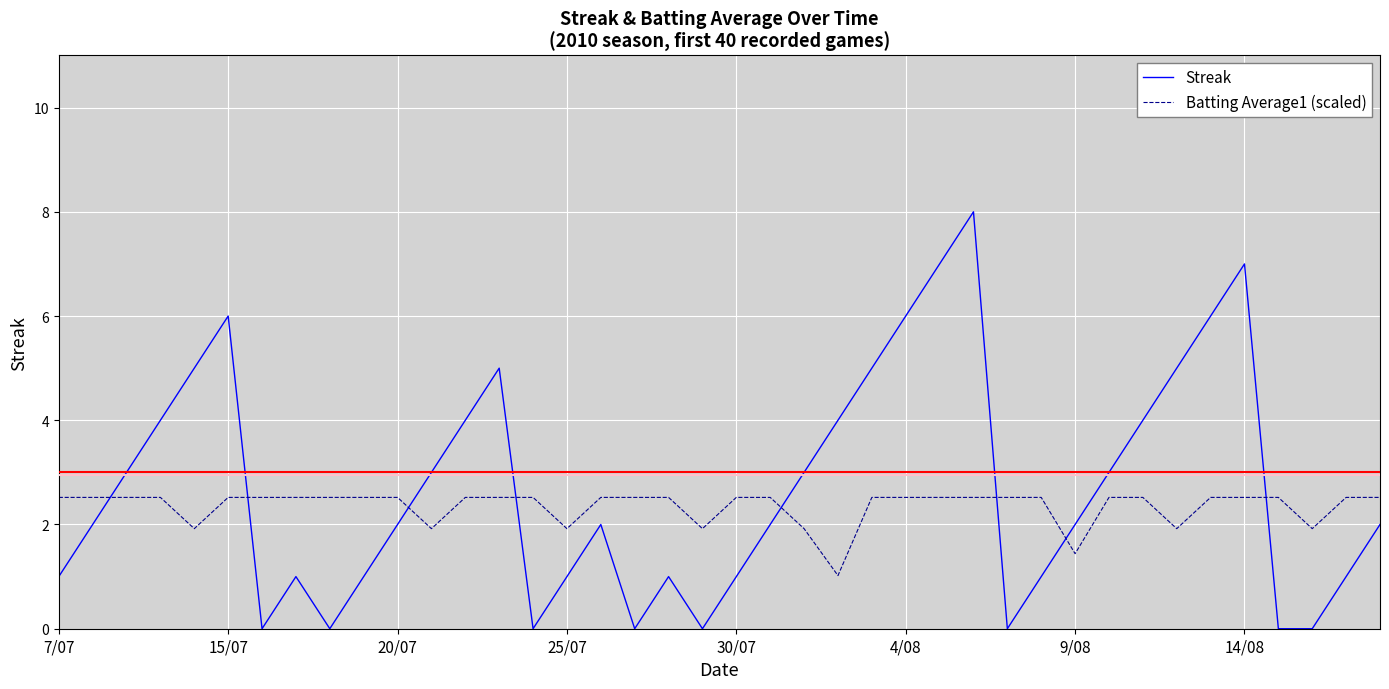

List the series in order of their peak value, lowest first.

Batting Average1 (scaled), Streak